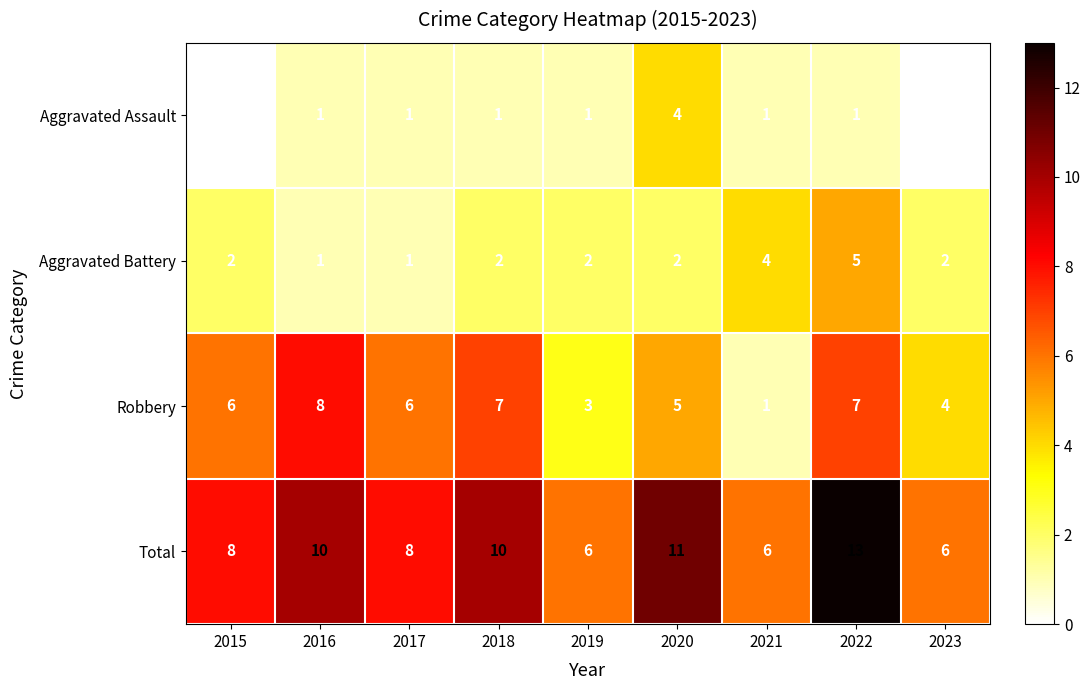

What is the sum of all Total values?

78